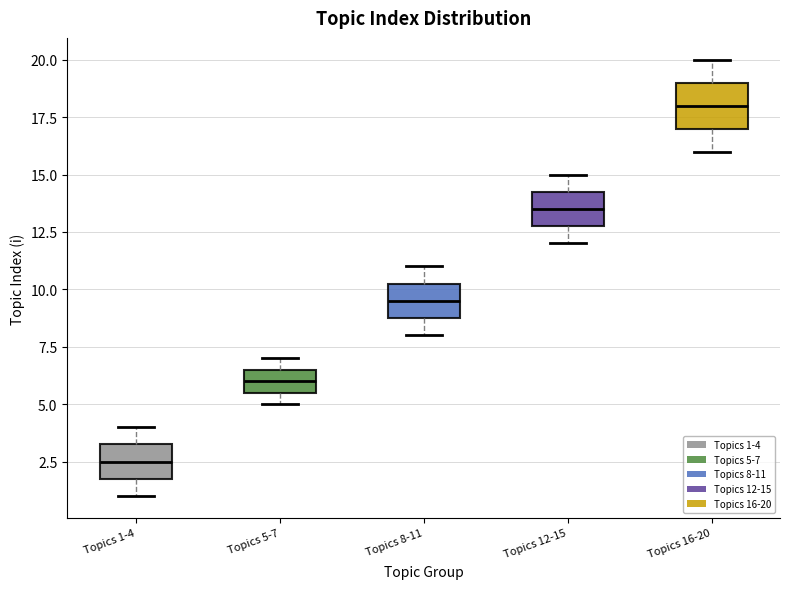

Comparing the boxes themselves (not the whiskers), which one is the tallest?

Topics 16-20